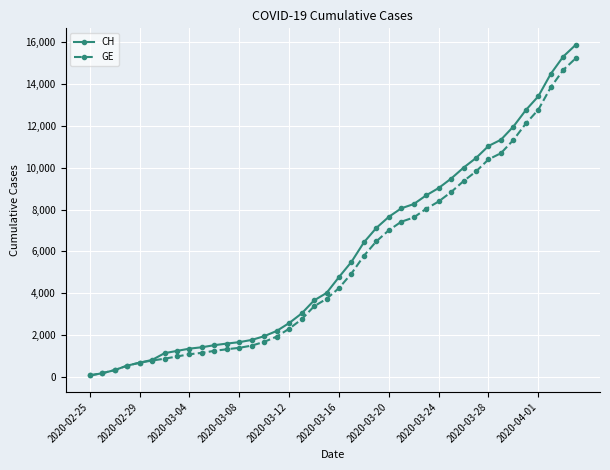

What is the highest value of the GE series?

15233